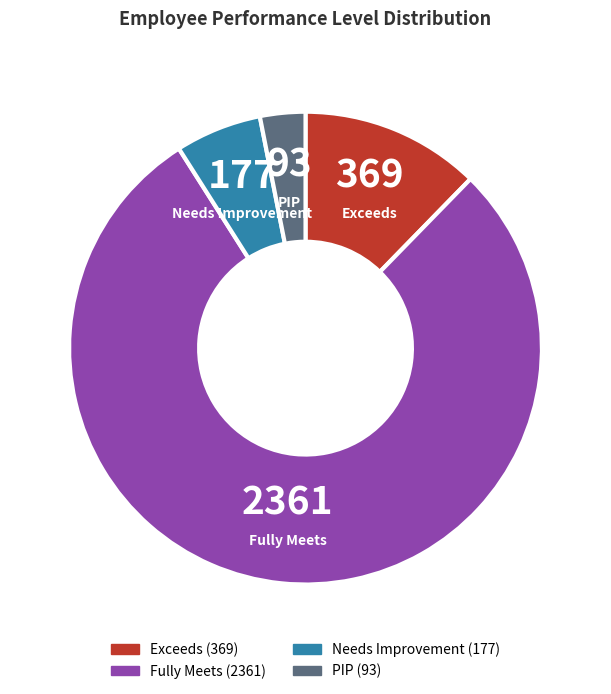

How many segments does this pie chart have?

4